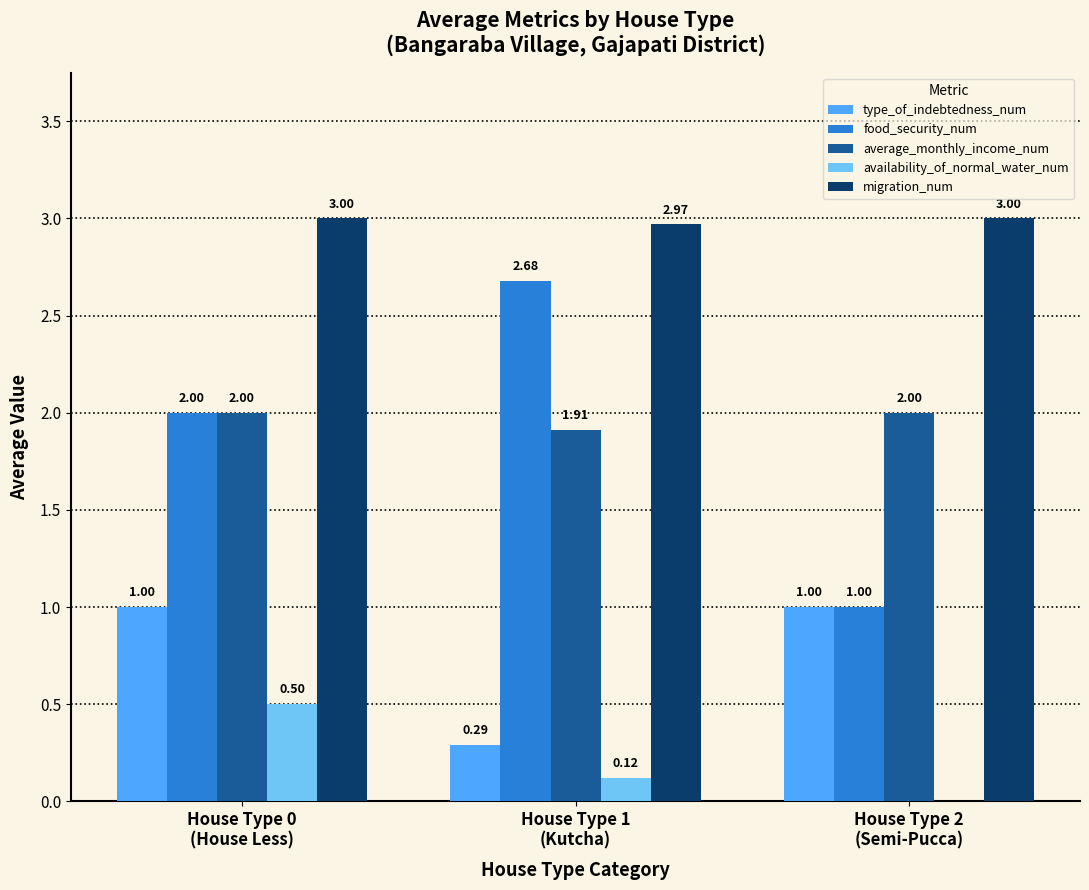

Which series has the largest total across all categories?

migration_num